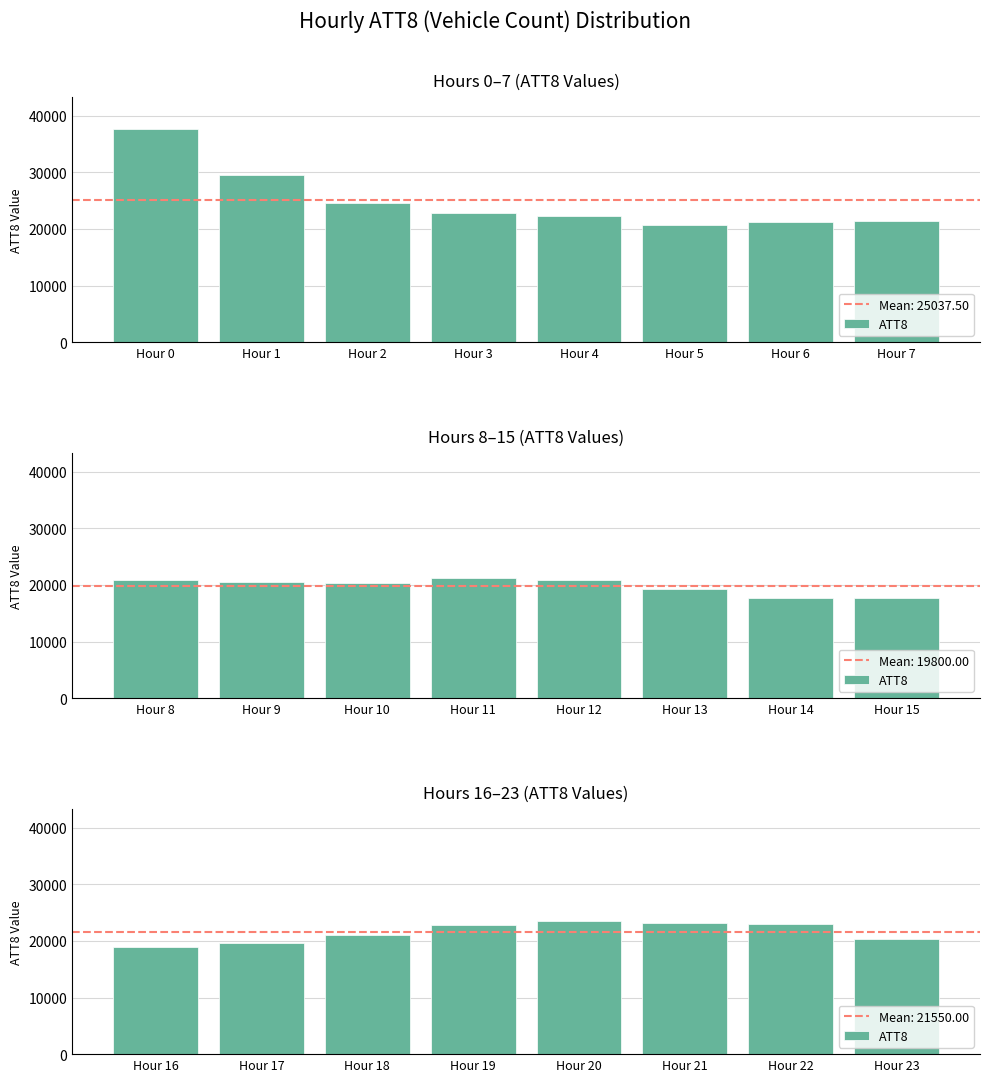

Is it true that the value at Hour 22 is 33040?

False